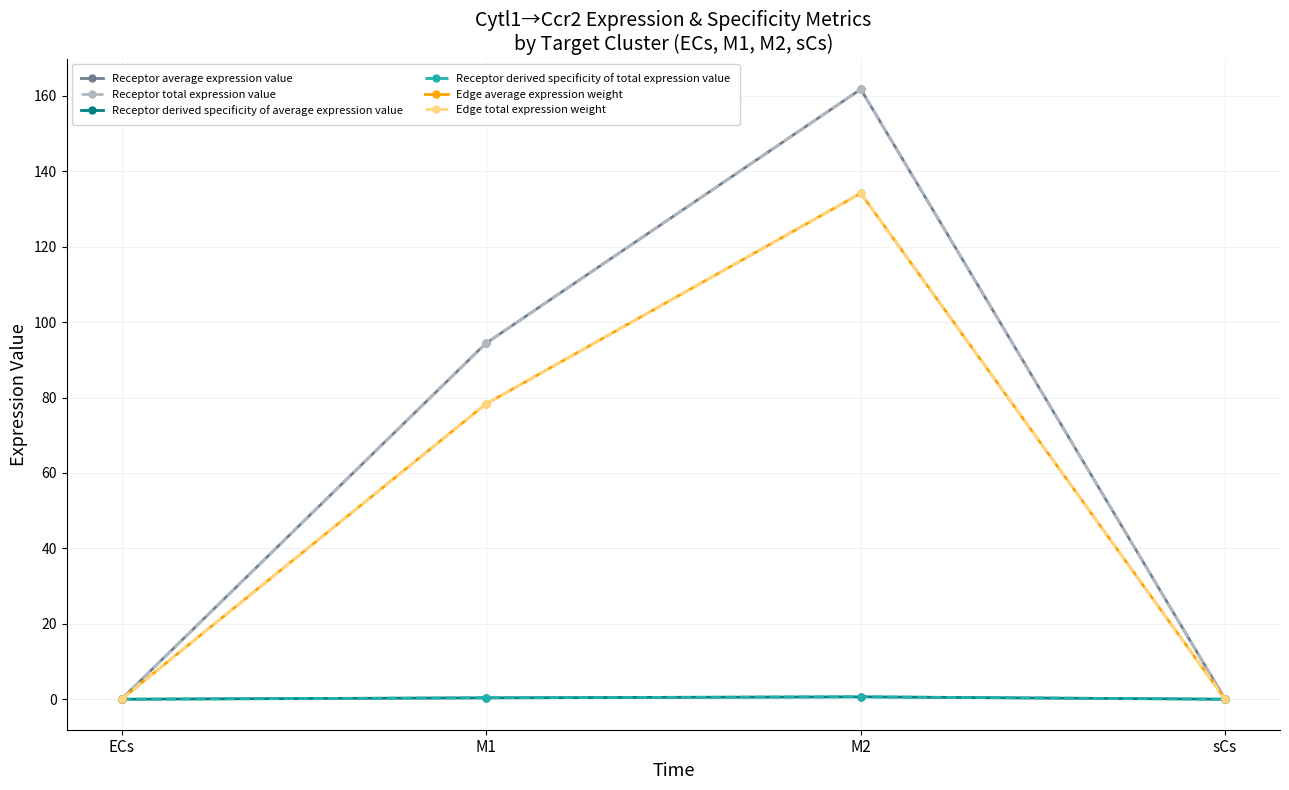

What are all the series names shown in the legend?

Receptor average expression value, Receptor total expression value, Receptor derived specificity of average expression value, Receptor derived specificity of total expression value, Edge average expression weight, Edge total expression weight